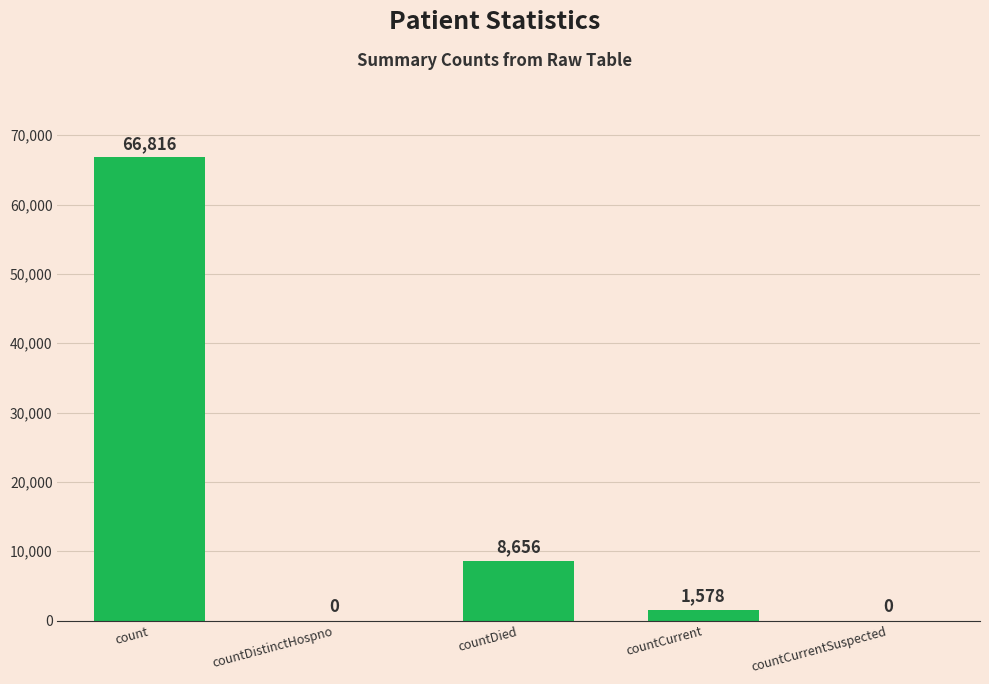

What is the greatest value displayed?

66816